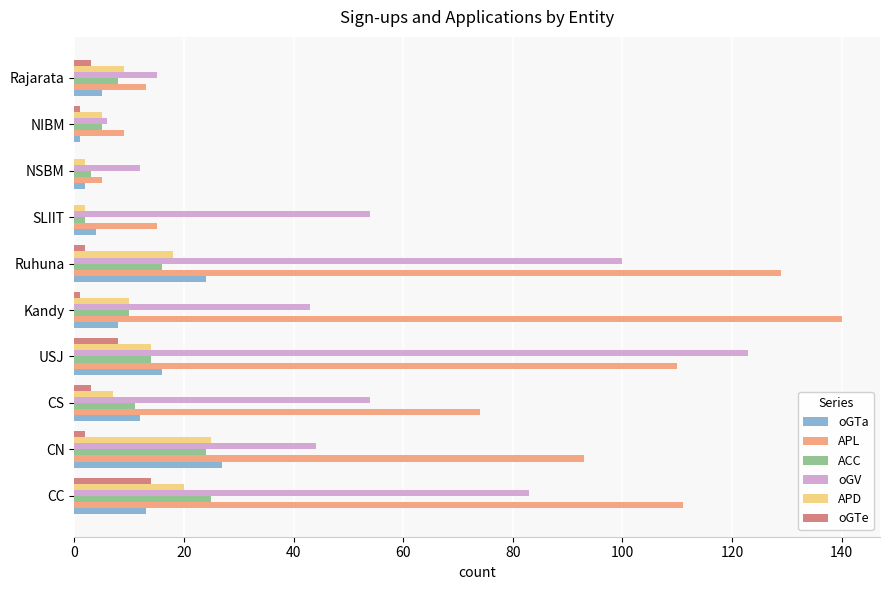

Which series has the largest total across all categories?

APL